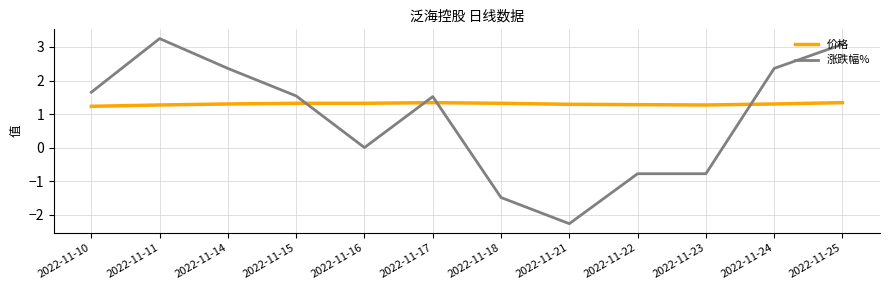

What is the difference between the maximum and minimum values in the 涨跌幅% series?

5.5